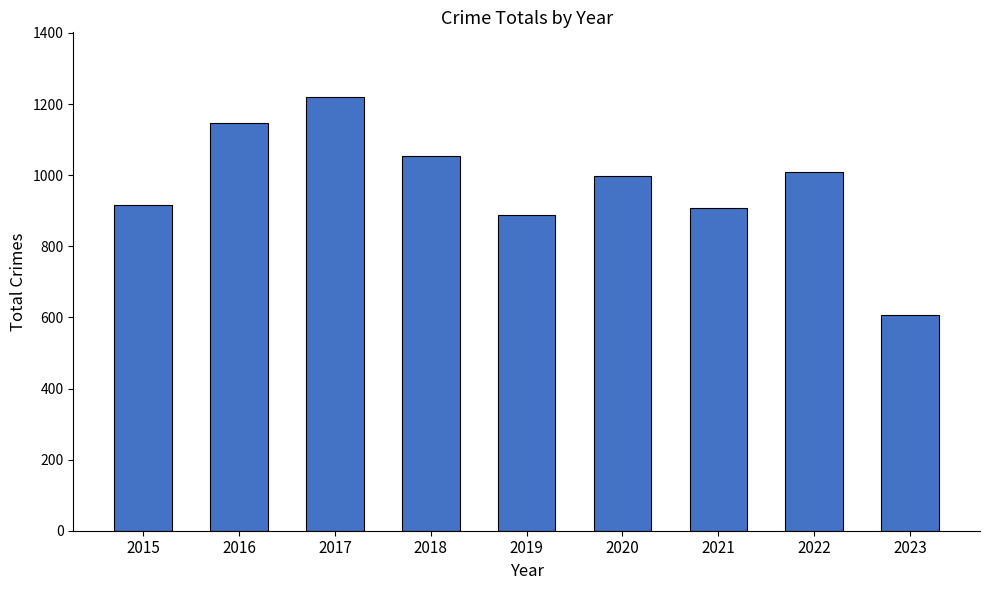

What is the maximum value shown in the chart?

1219